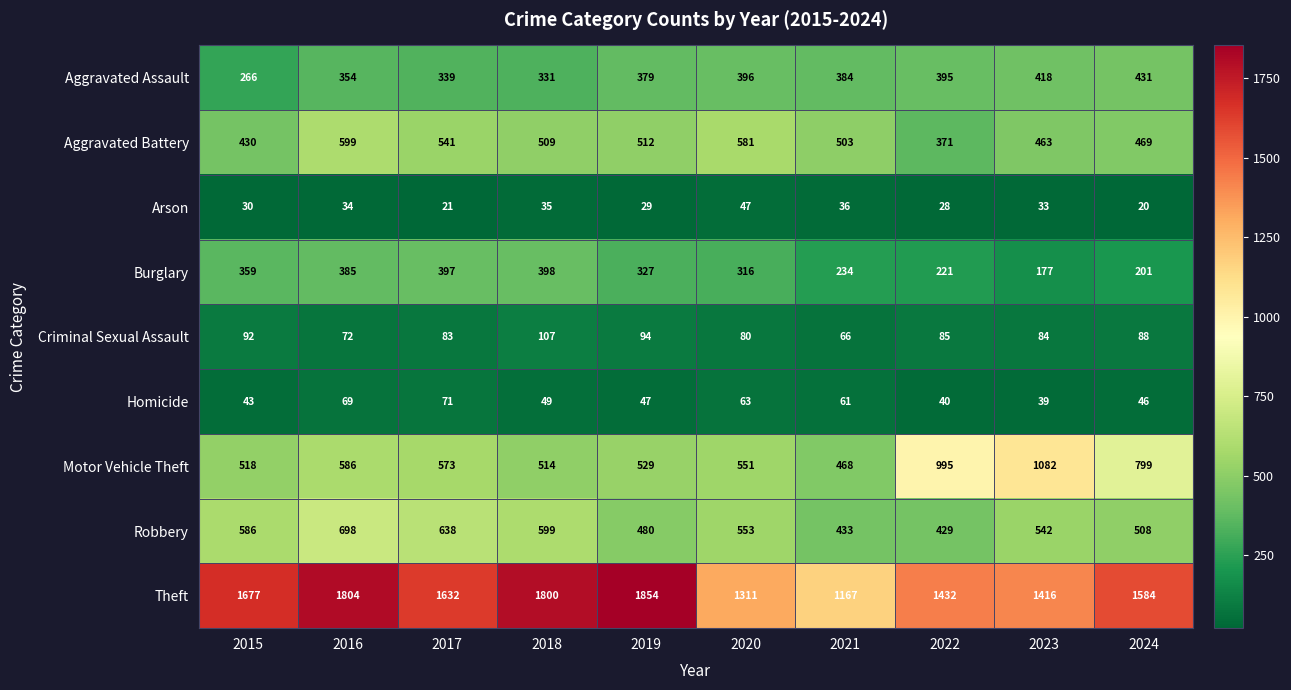

At 2017, list the series in order from smallest to largest.

Arson, Homicide, Criminal Sexual Assault, Aggravated Assault, Burglary, Aggravated Battery, Motor Vehicle Theft, Robbery, Theft